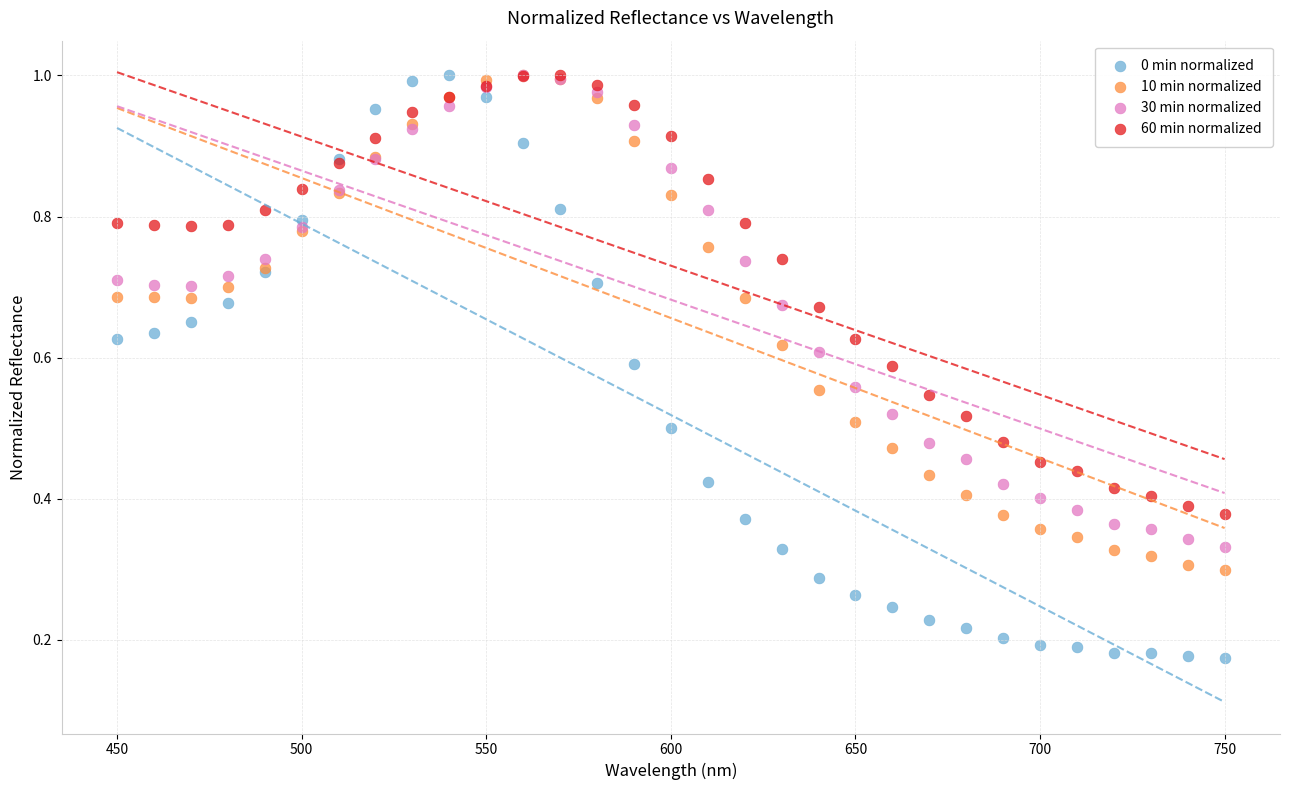

What are all the series names shown in the legend?

0 min normalized, 10 min normalized, 30 min normalized, 60 min normalized